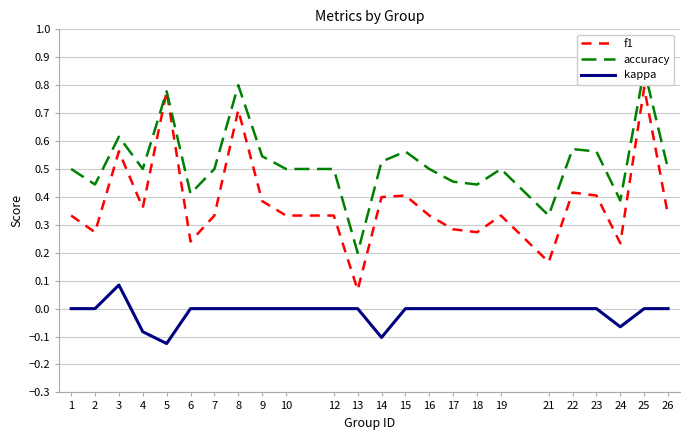

At which category does accuracy reach its first local valley?

2